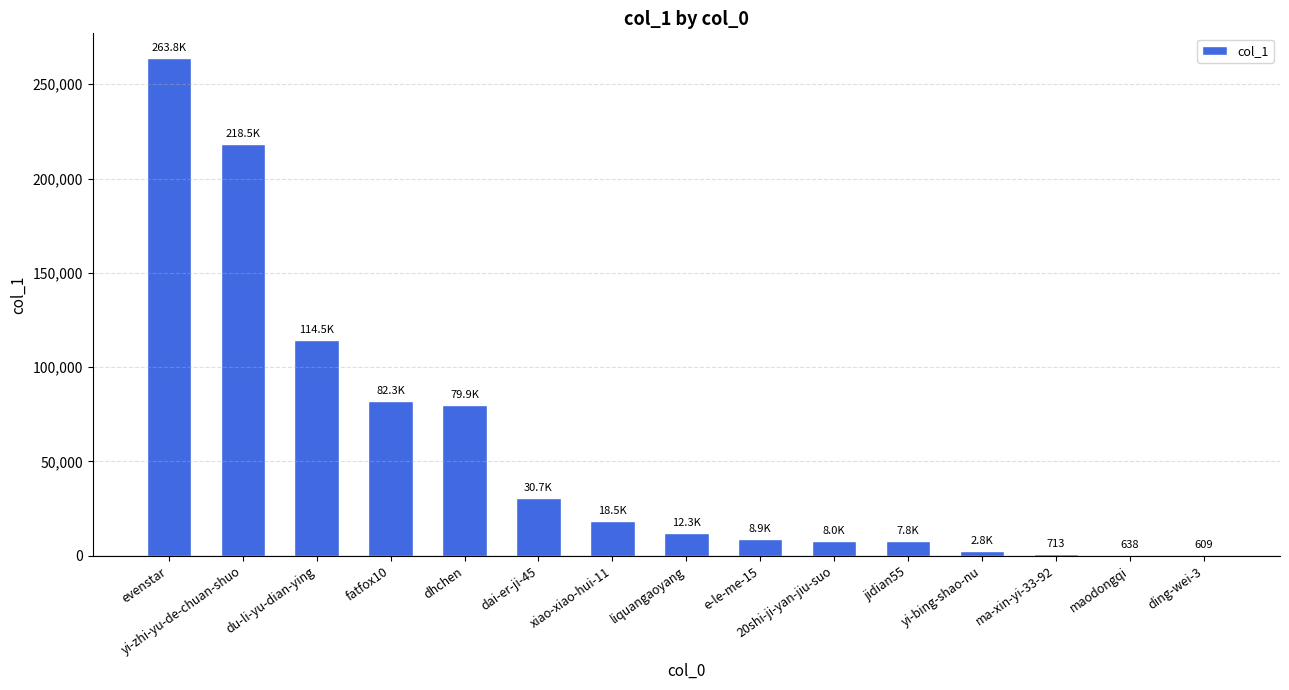

At which label is the value closest to 132202?

du-li-yu-dian-ying